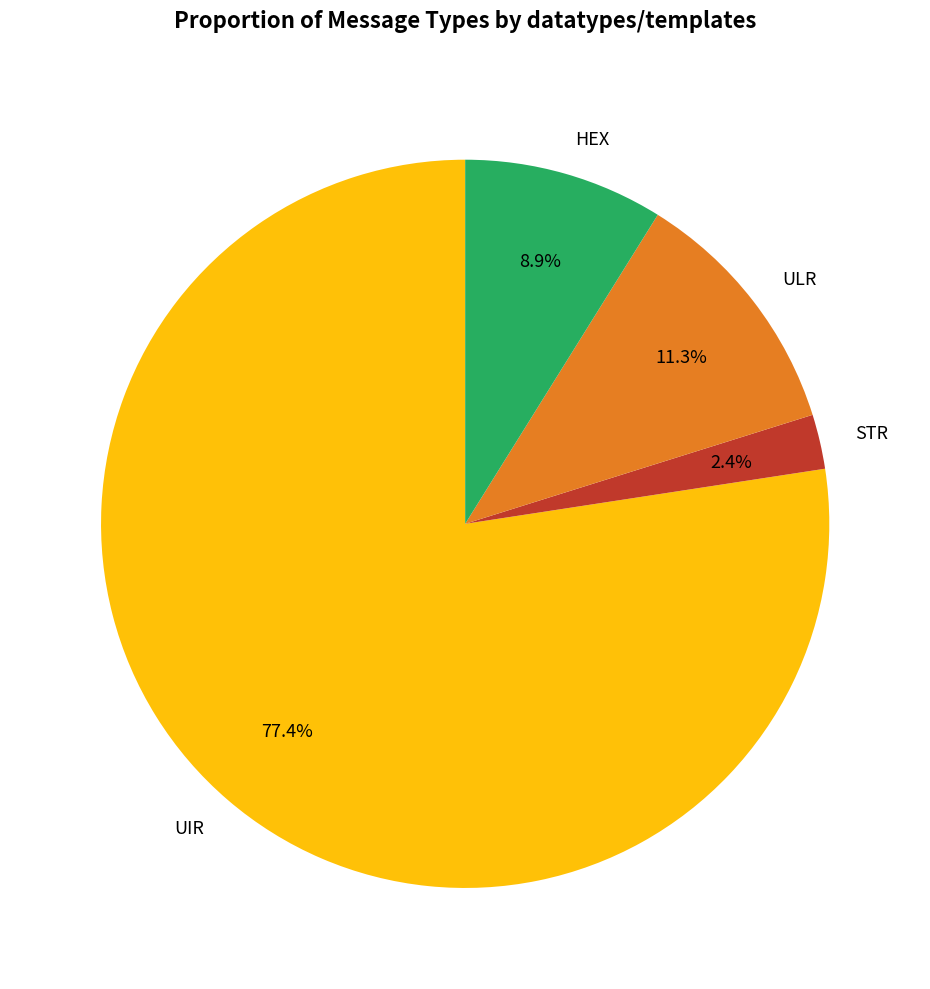

How much of the chart is everything except UIR?

22.6%